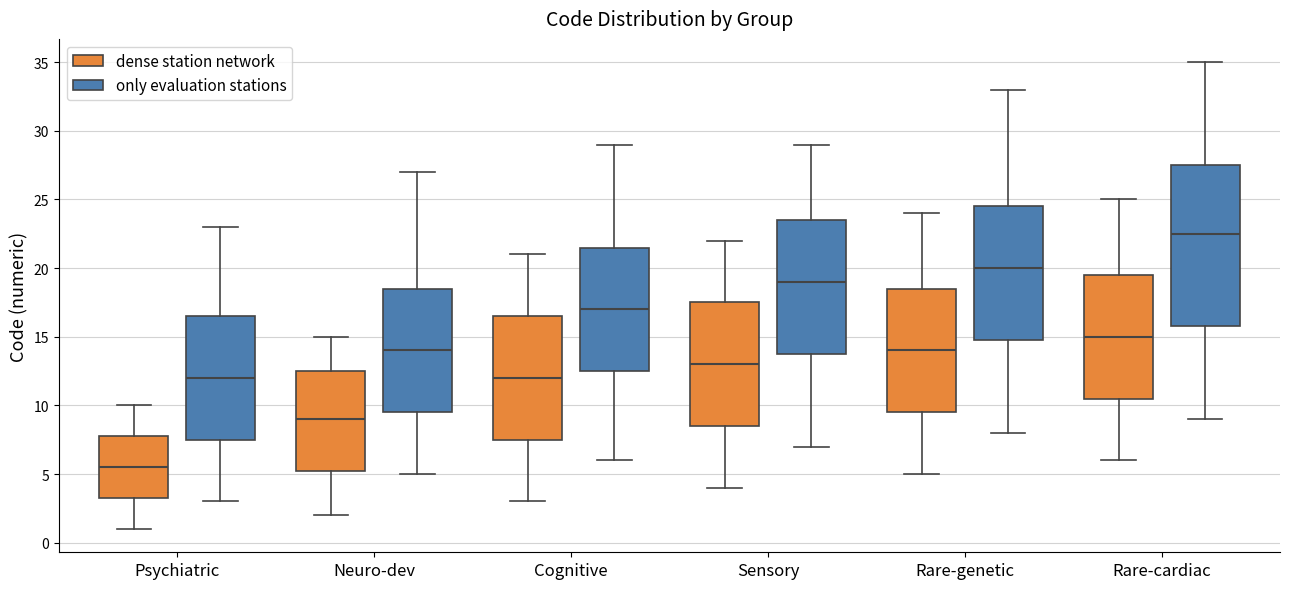

Where does the median line of the box for Neuro-dev (only evaluation stations) sit on the y-axis? The values are not printed on the chart, so give them approximately, as read against the axis.

14.0